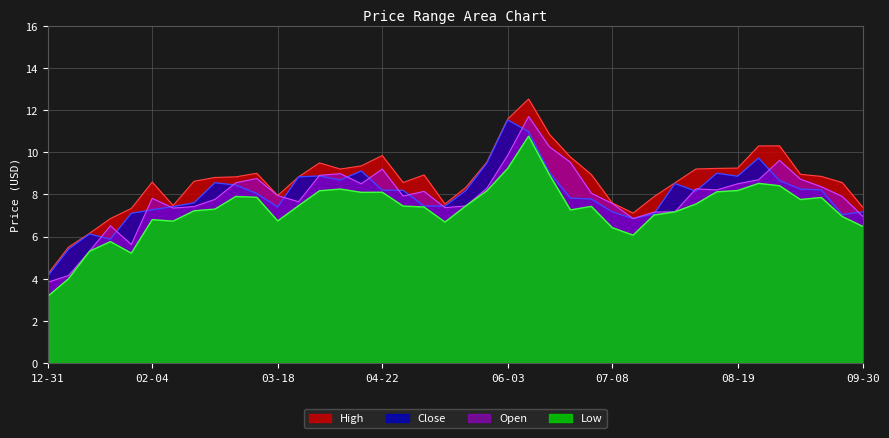

At how many categories does at least one series exceed 4?

40